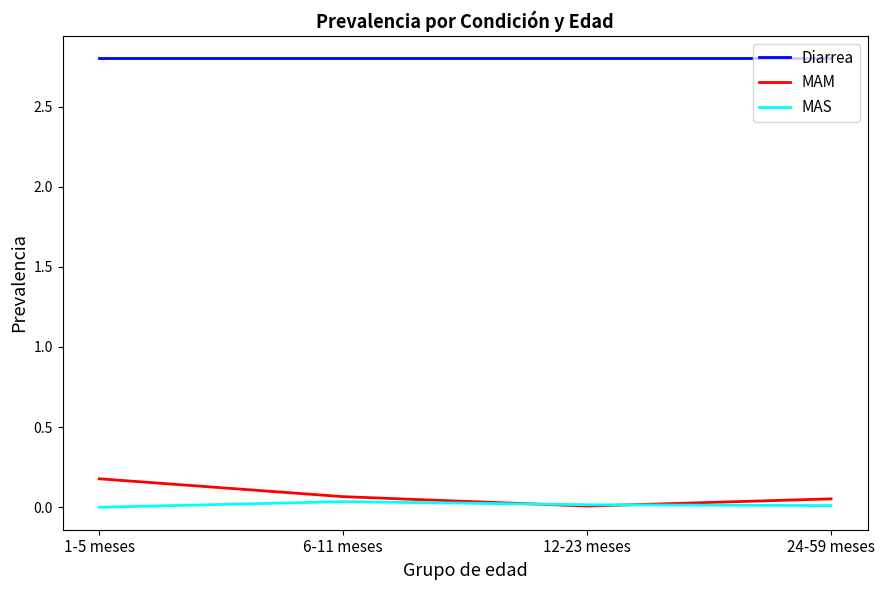

What are all the series names shown in the legend?

Diarrea, MAM, MAS